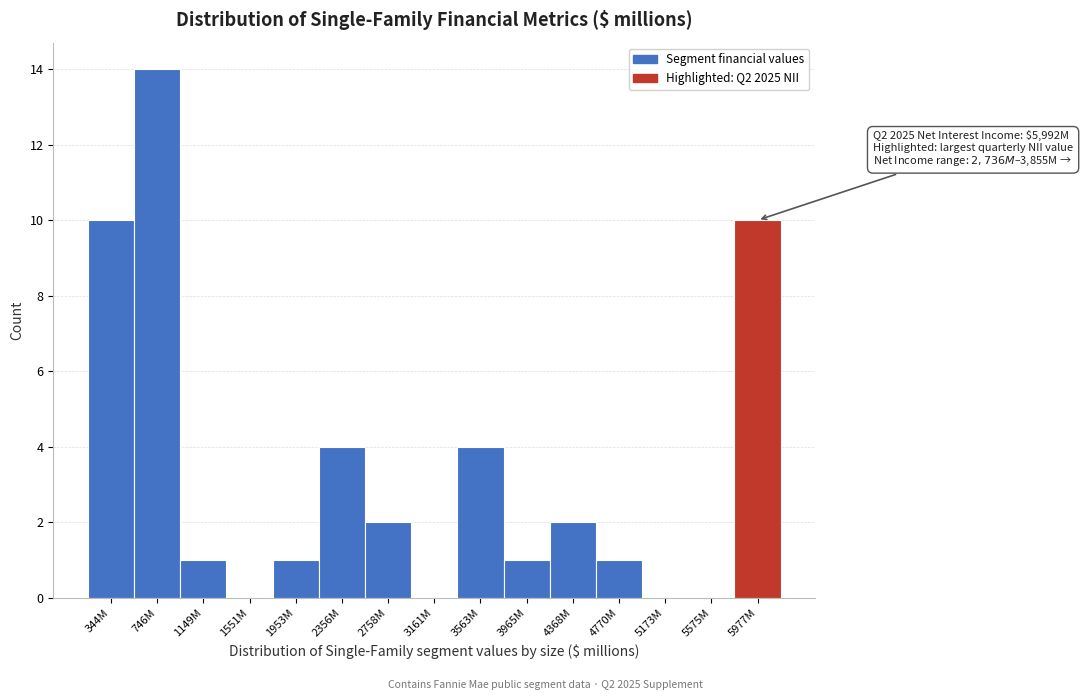

Reading left to right, transcribe all the data shown in this chart.

344M=10	746M=14	1149M=1	1551M=0	1953M=1	2356M=4	2758M=2	3161M=0	3563M=4	3965M=1	4368M=2	4770M=1	5173M=0	5575M=0	5977M=10